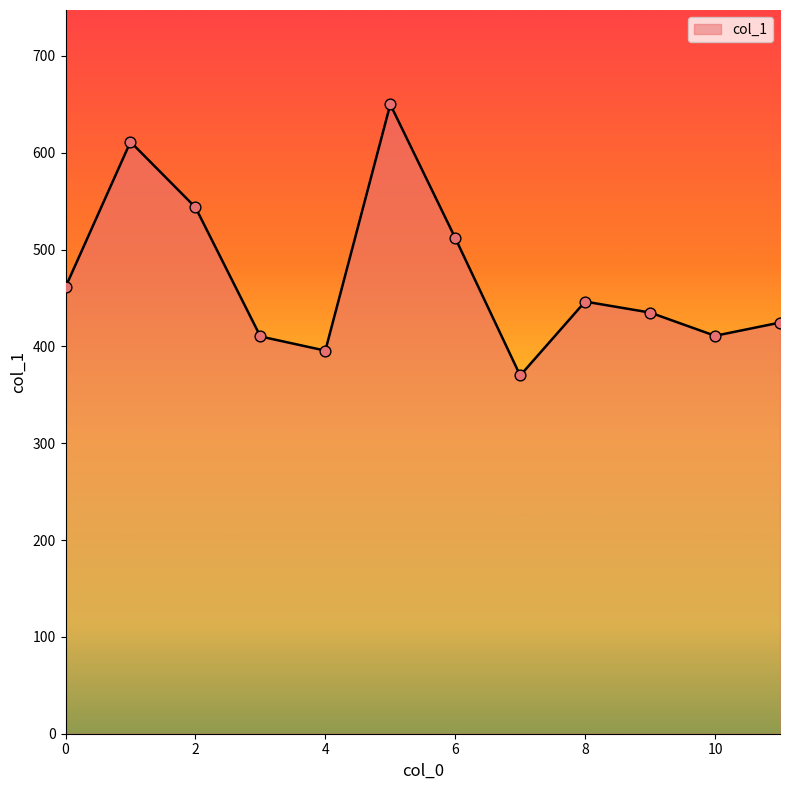

What is the maximum value shown in the chart?

650.0